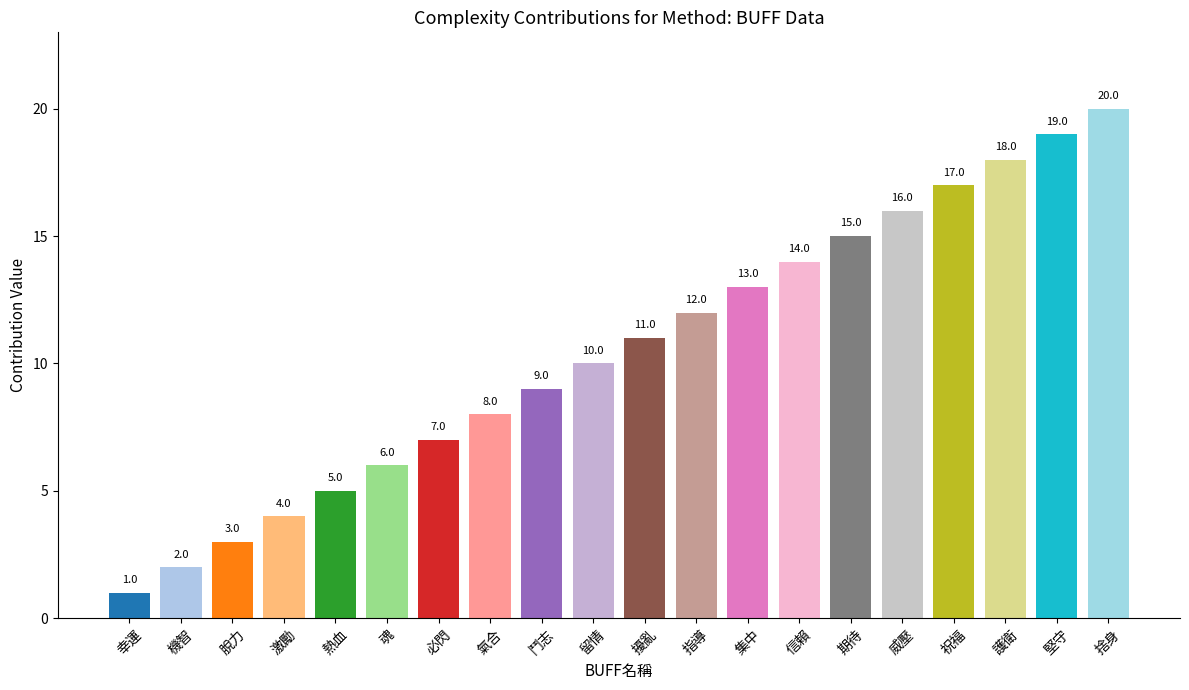

Are the bars horizontal?

No